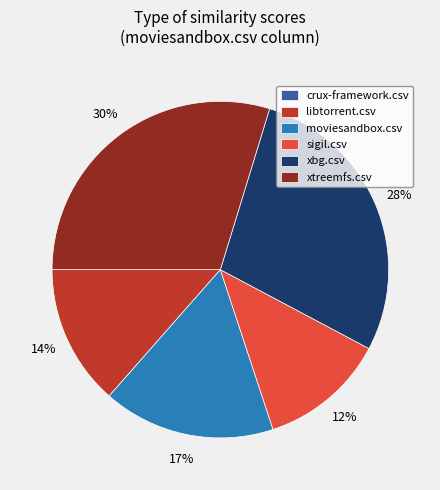

To the nearest percent, what is the difference between the largest and smallest slice percentages?

30%